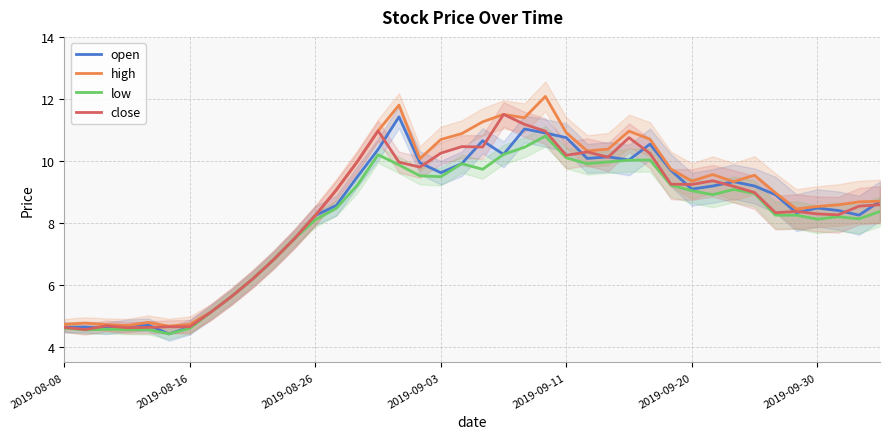

Which category has the highest value in the high series?

23